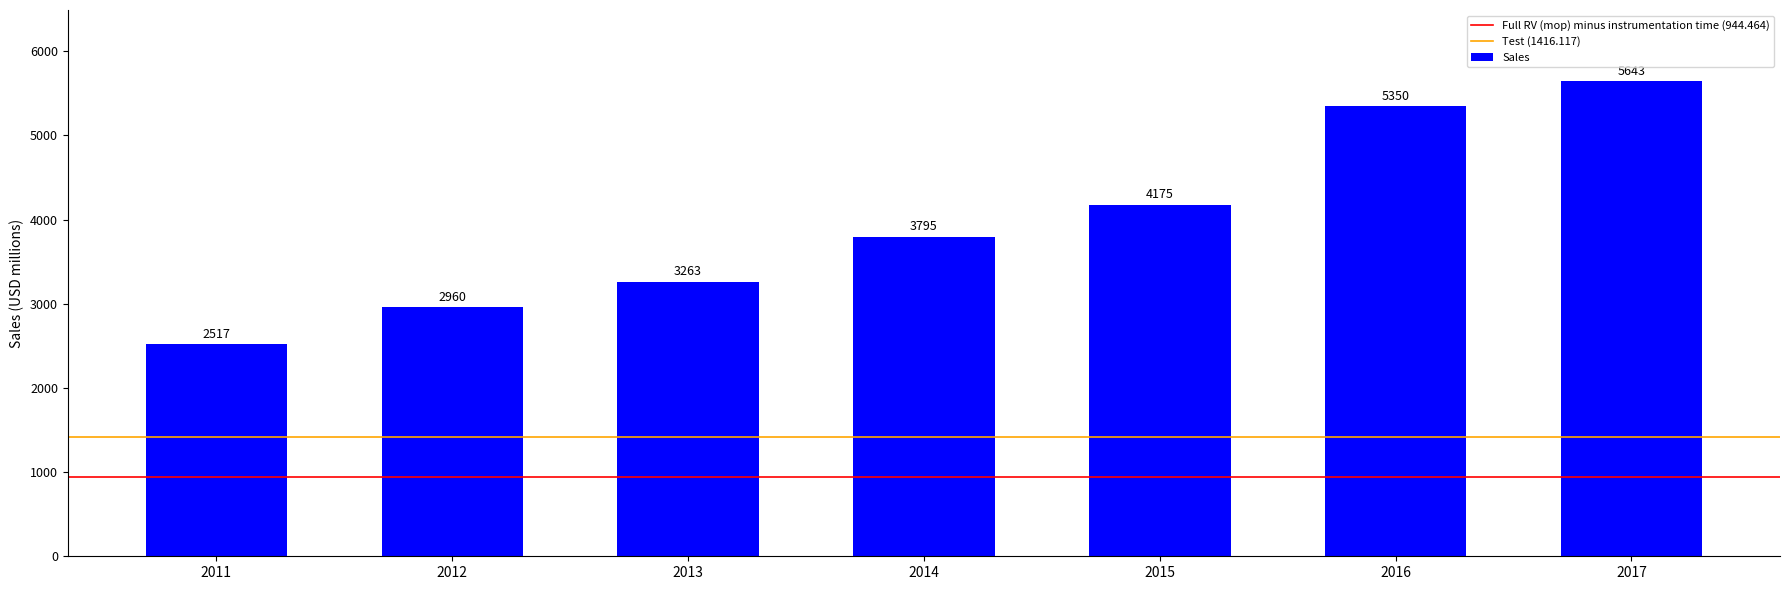

Are the bars horizontal?

No